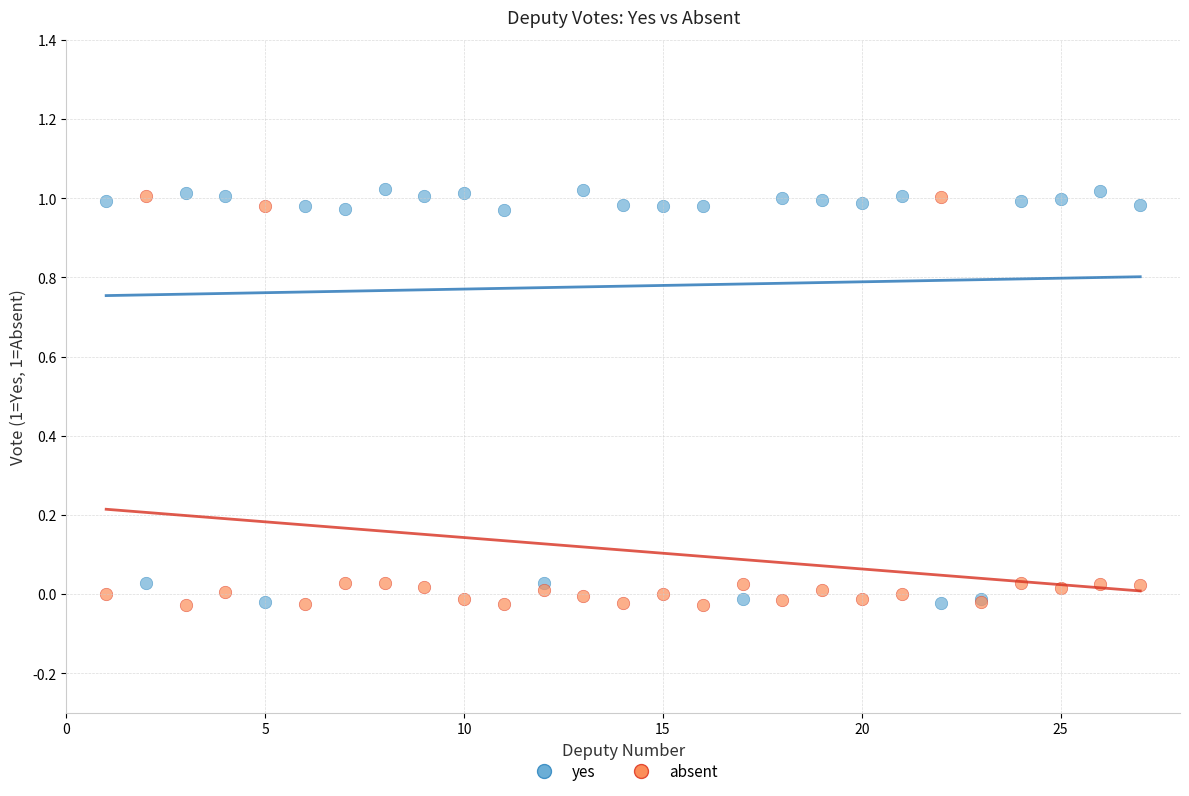

What is the X range (max minus min) for the scatter plot?

26.0